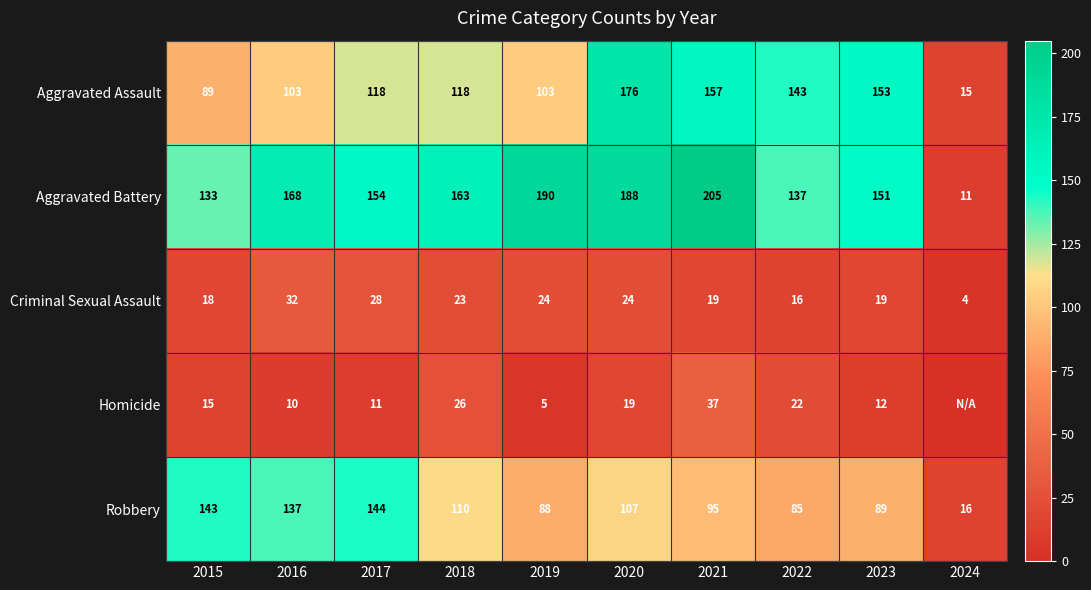

What is the sum of the Aggravated Battery values at 2024 and 2016?

179